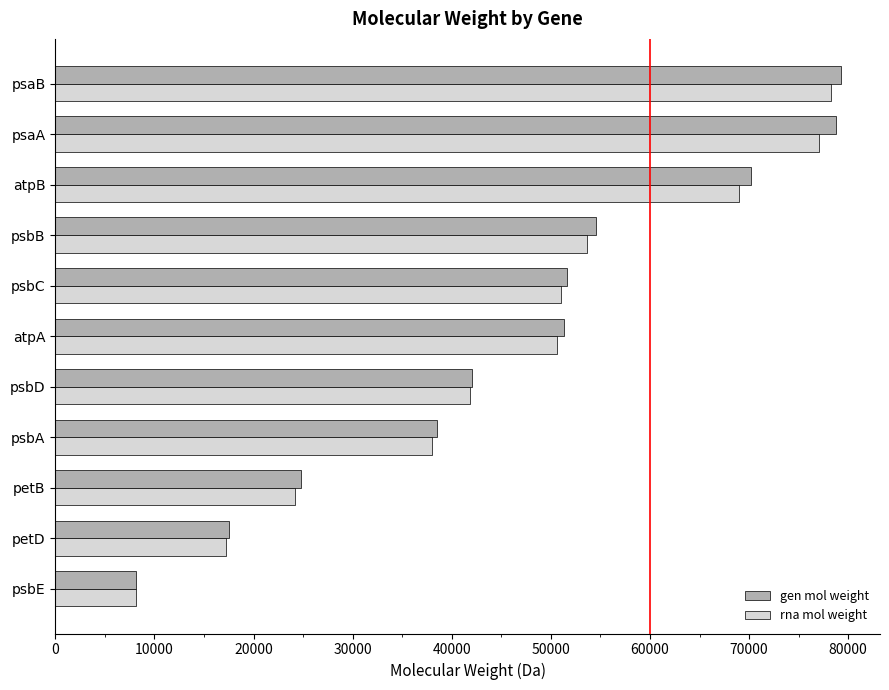

Where is rna mol weight nearest to the value 43203?

psbD